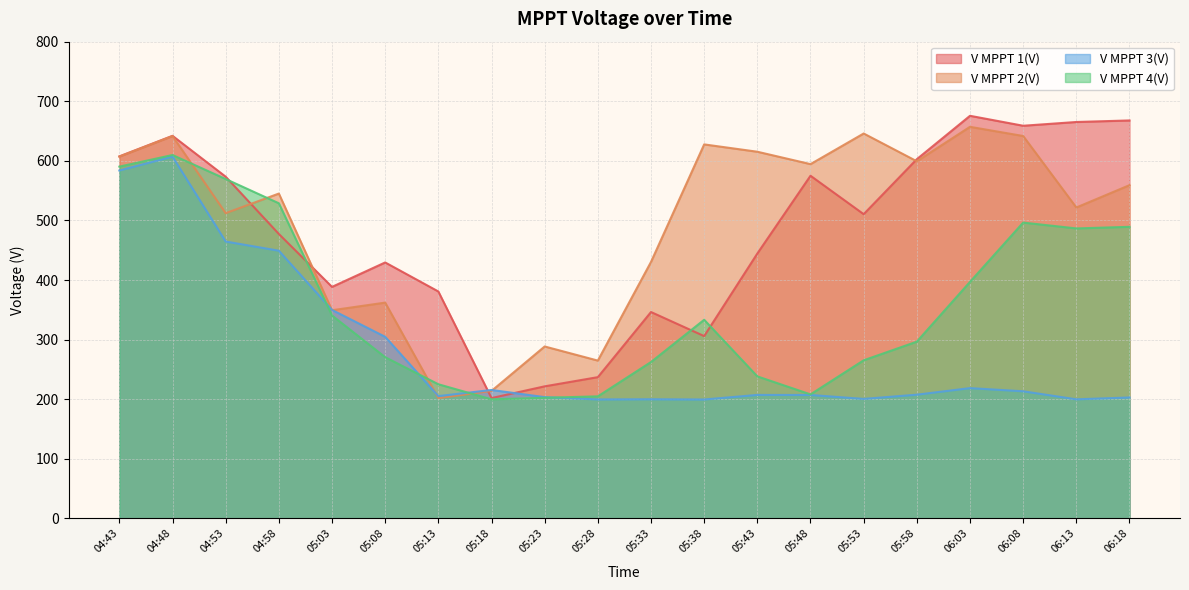

Reading left to right, extract all data points from this chart.

V MPPT 1(V): 607.5	642.0	573.4	477.3	388.5	429.5	380.8	201.9	221.6	237.0	346.3	305.9	444.5	575.0	510.5	602.8	675.6	658.9	665.2	667.8
V MPPT 2(V): 607.1	641.6	512.2	545.1	349.3	362.1	201.8	213.9	288.5	264.8	430.4	627.6	615.3	594.5	645.9	599.3	657.1	641.7	521.7	559.2
V MPPT 3(V): 583.8	607.1	464.6	449.2	349.8	304.7	205.2	215.5	203.5	199.6	199.9	199.5	207.2	207.1	200.5	207.6	218.6	213.3	199.8	202.9
V MPPT 4(V): 590.3	609.8	569.5	528.8	340.5	270.5	225.1	199.8	202.4	204.8	262.4	333.3	238.3	208.1	265.3	296.6	396.9	496.4	486.6	489.3